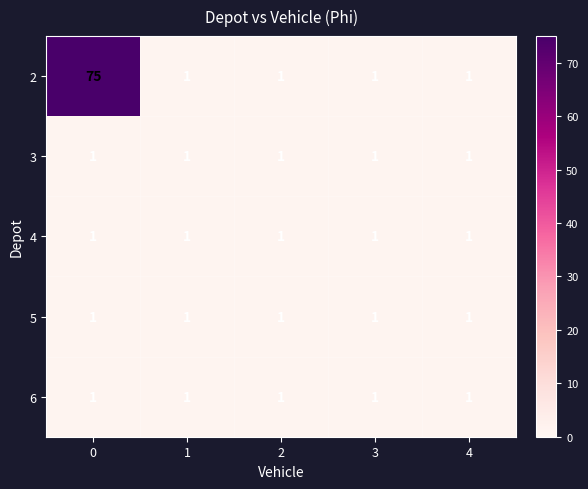

The 4 series shows 1 at 1. True or false?

True